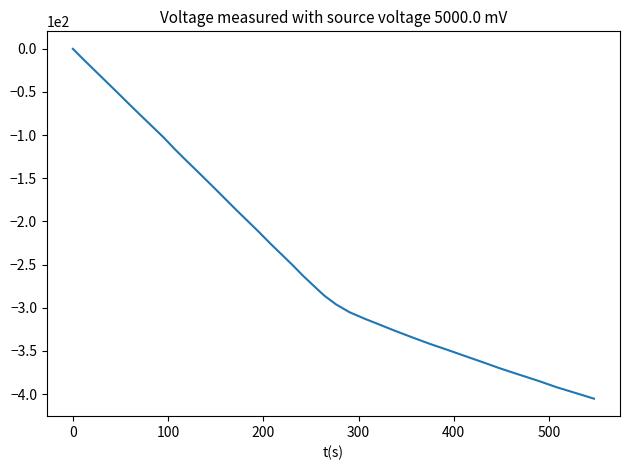

What is the minimum value shown in the chart?

-405.4